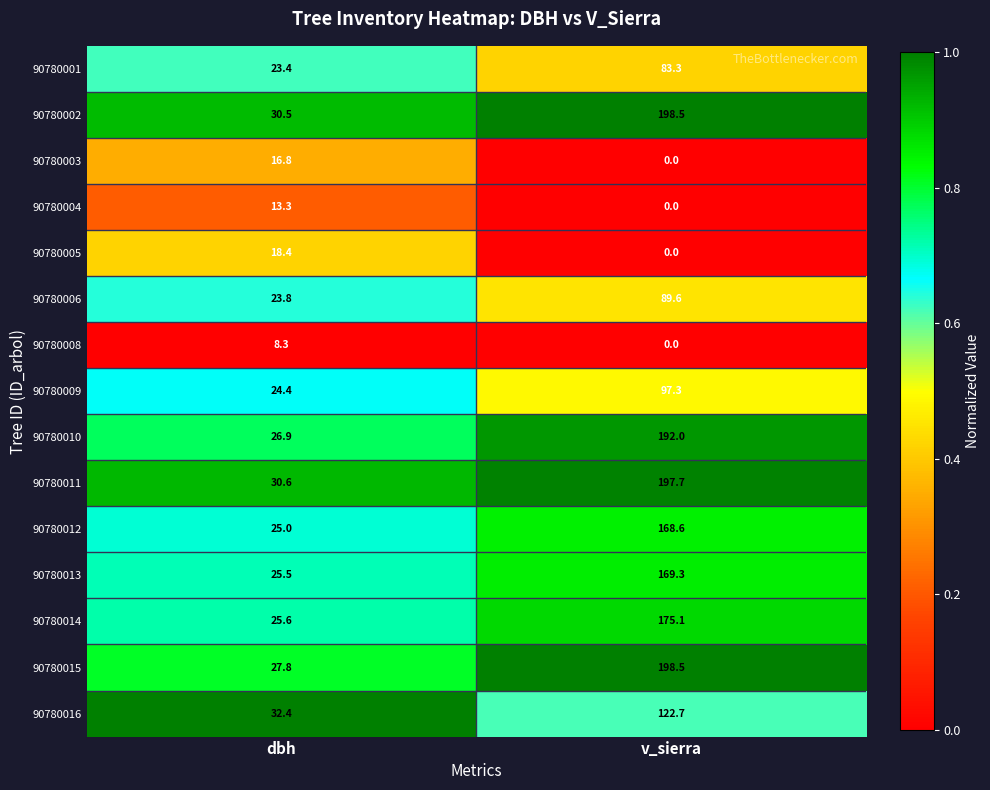

At which category is the sum across all series the highest?

v_sierra